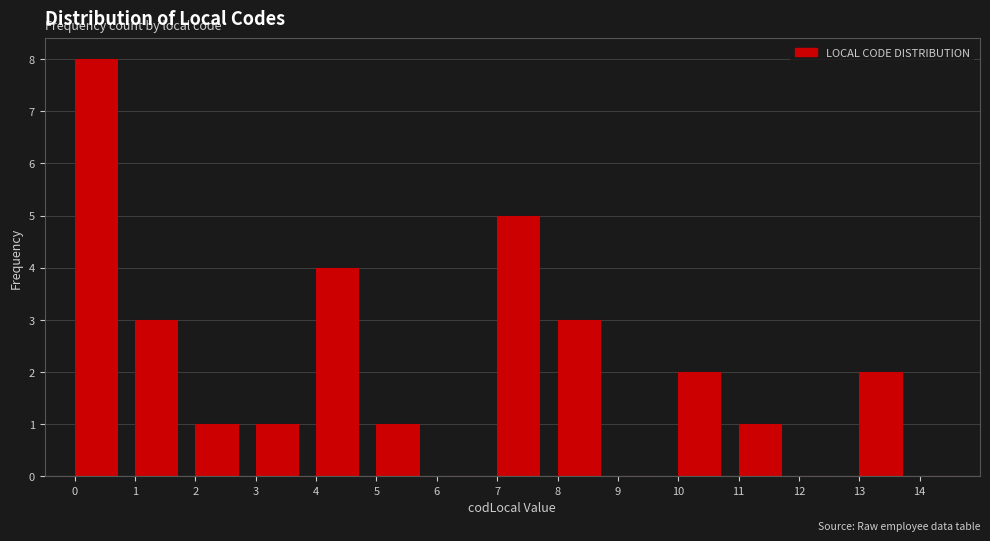

Which range on the x-axis has the tallest bar?

0 to 1